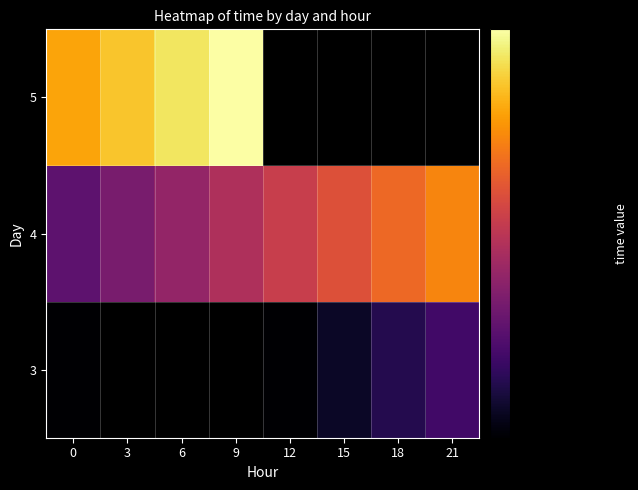

What is the difference between the 4 values at 0 and 18?

0.8